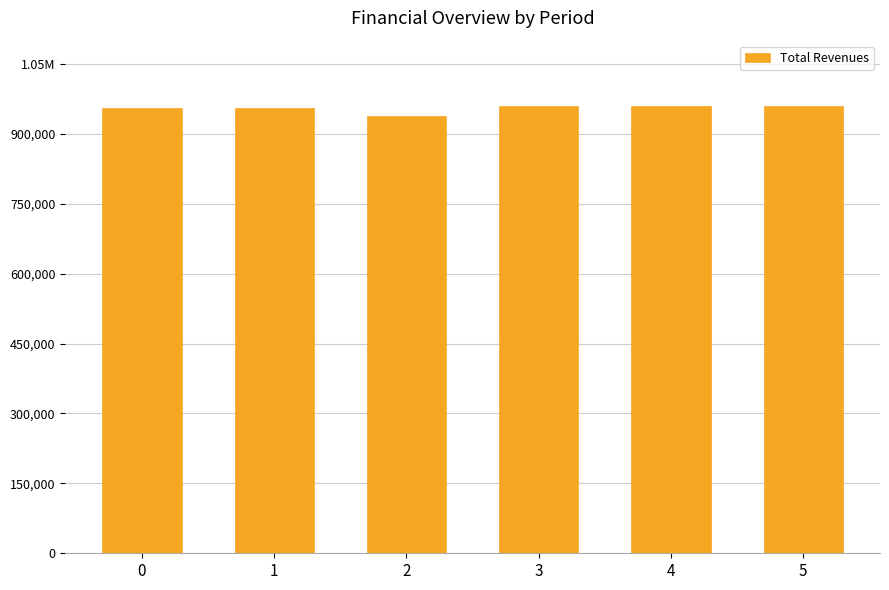

Rank the categories by value from lowest to highest.

2, 0, 1, 3, 4, 5